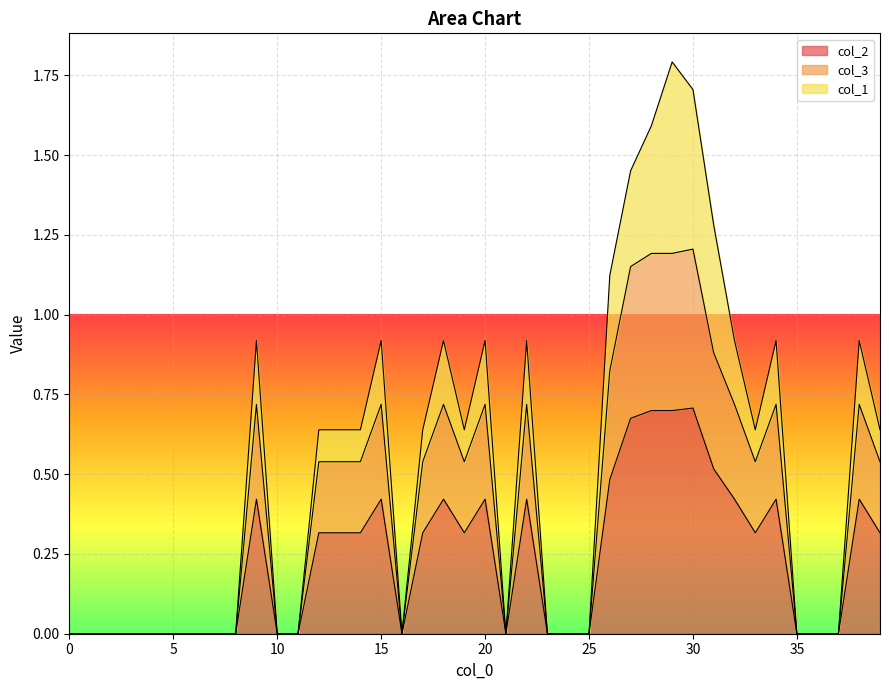

Rank the categories by col_2 value from lowest to highest.

0, 1, 2, 3, 4, 5, 6, 7, 8, 10, 11, 16, 21, 23, 24, 25, 35, 36, 37, 12, 13, 14, 17, 19, 33, 39, 9, 15, 18, 20, 22, 32, 34, 38, 26, 31, 27, 28, 29, 30